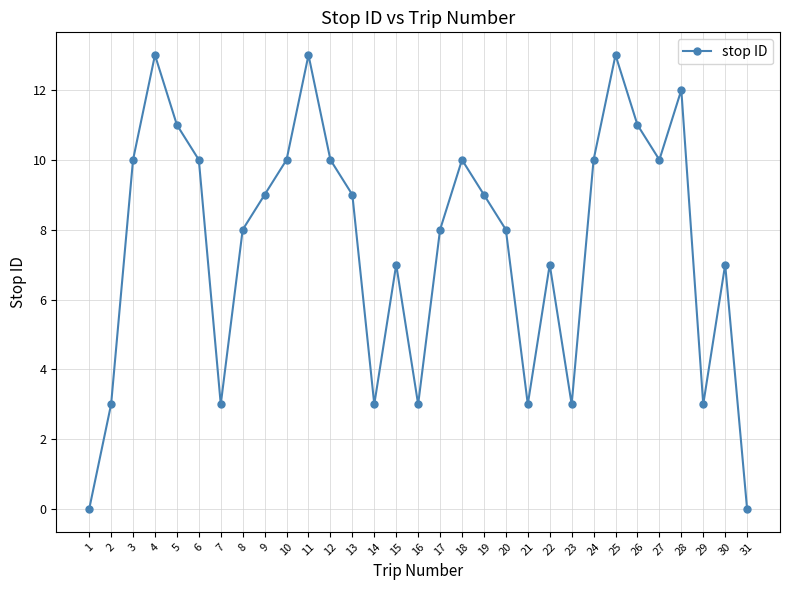

Count the number of data series in this chart.

1